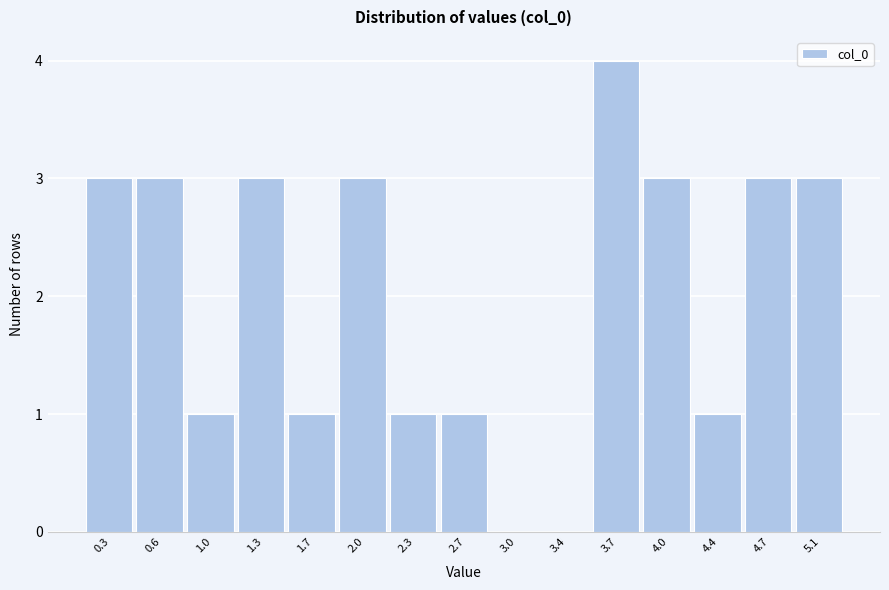

How tall is the bar that spans 3.55 to 3.85 on the x-axis? Neither the bar edges nor the heights are printed on the chart, so give them approximately, as read against the axes.

4